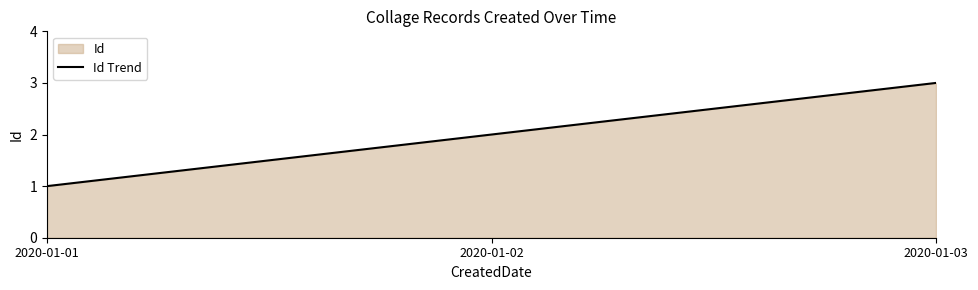

What is the value of the 2nd point from the left?

2